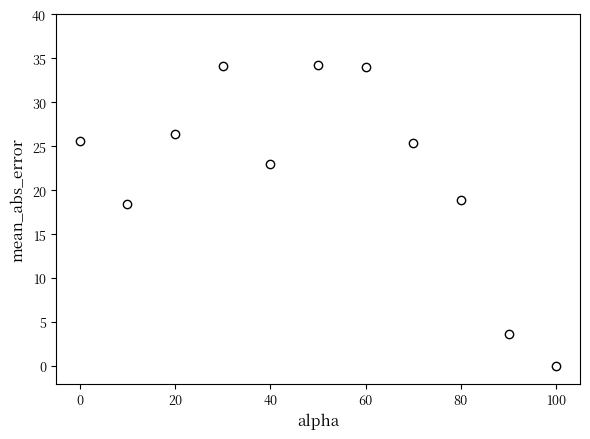

What Y value in the scatter plot is closest to 17?

18.4